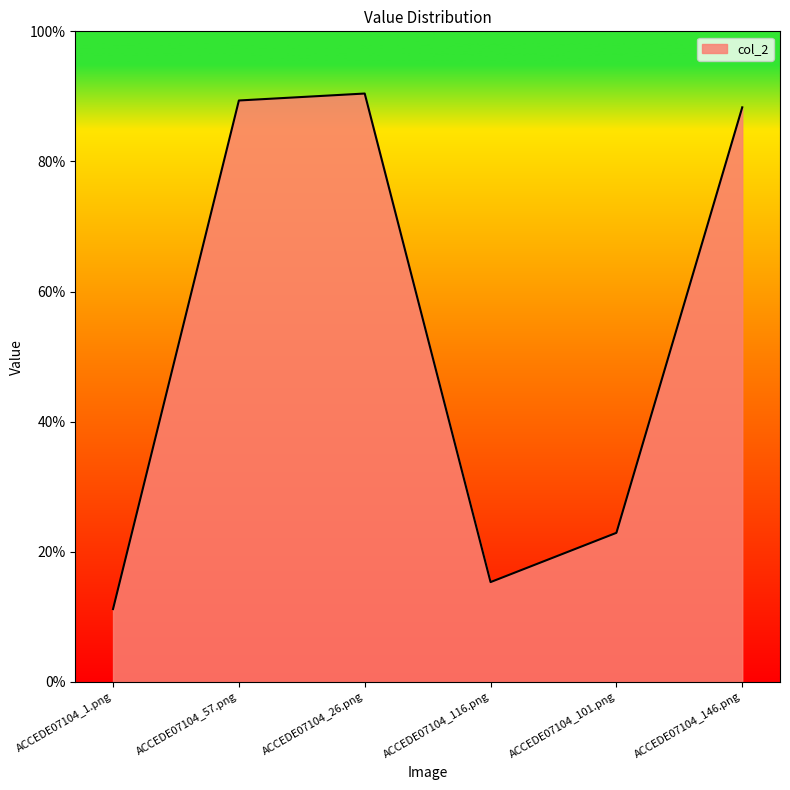

Which label corresponds to the largest value in the chart?

ACCEDE07104_26.png